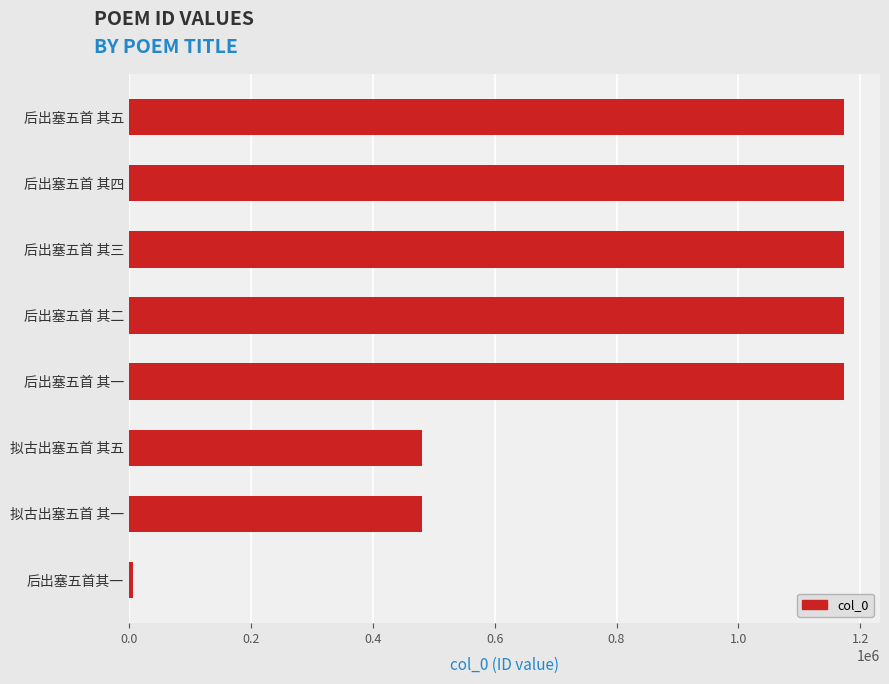

Between 后出塞五首 其一 and 后出塞五首其一, which is larger?

后出塞五首 其一